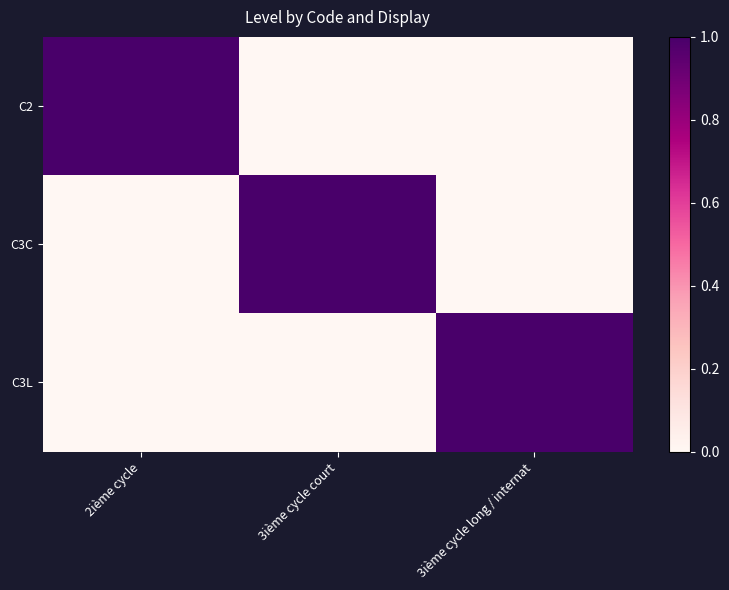

Which label corresponds to the smallest value in the chart?

3ième cycle court